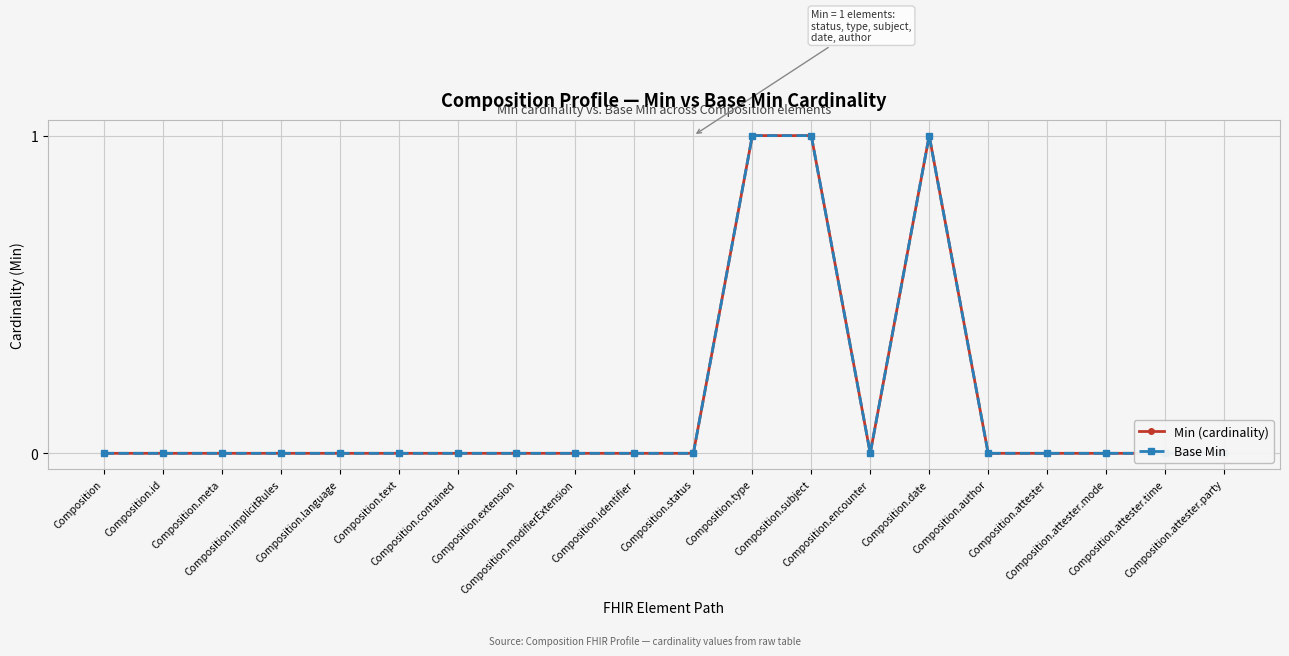

Reading left to right, extract all data points from this chart.

Min (cardinality): Composition=0	Composition.id=0	Composition.meta=0	Composition.implicitRules=0	Composition.language=0	Composition.text=0	Composition.contained=0	Composition.extension=0	Composition.modifierExtension=0	Composition.identifier=0	Composition.status=0	Composition.type=1	Composition.subject=1	Composition.encounter=0	Composition.date=1	Composition.author=0	Composition.attester=0	Composition.attester.mode=0	Composition.attester.time=0	Composition.attester.party=0
Base Min: Composition=0	Composition.id=0	Composition.meta=0	Composition.implicitRules=0	Composition.language=0	Composition.text=0	Composition.contained=0	Composition.extension=0	Composition.modifierExtension=0	Composition.identifier=0	Composition.status=0	Composition.type=1	Composition.subject=1	Composition.encounter=0	Composition.date=1	Composition.author=0	Composition.attester=0	Composition.attester.mode=0	Composition.attester.time=0	Composition.attester.party=0